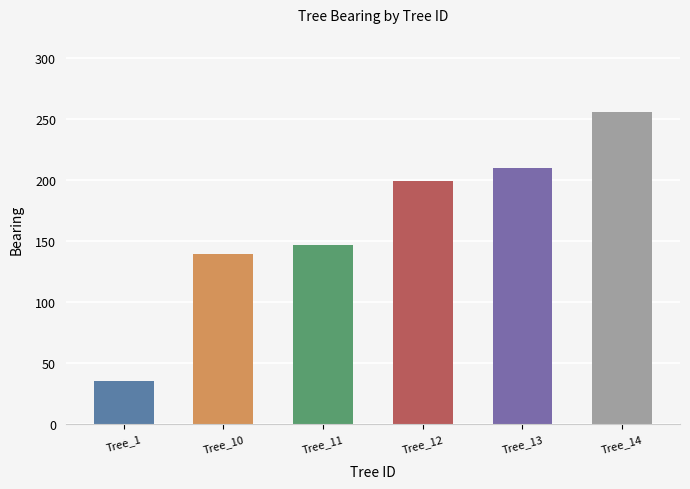

Approximately how many times larger is the value at Tree_14 compared to Tree_1?

7.3